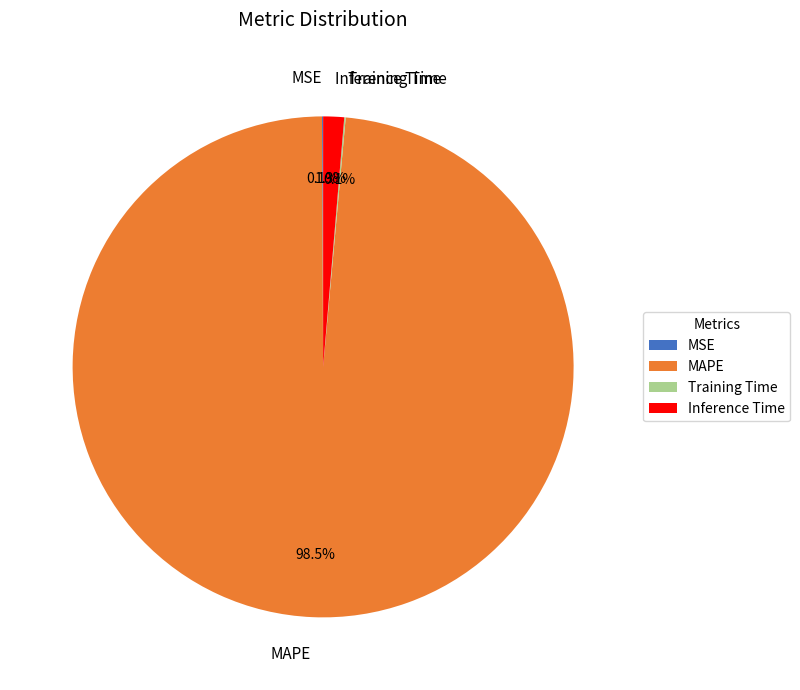

Which category has the biggest portion of the pie?

MAPE